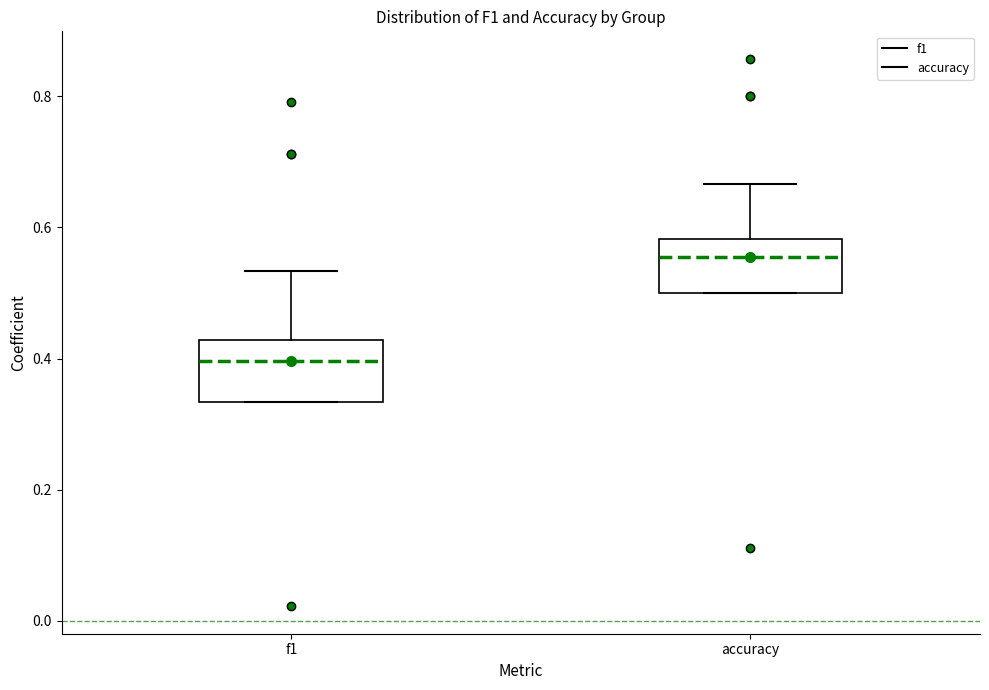

Which box has the lowest median line?

f1